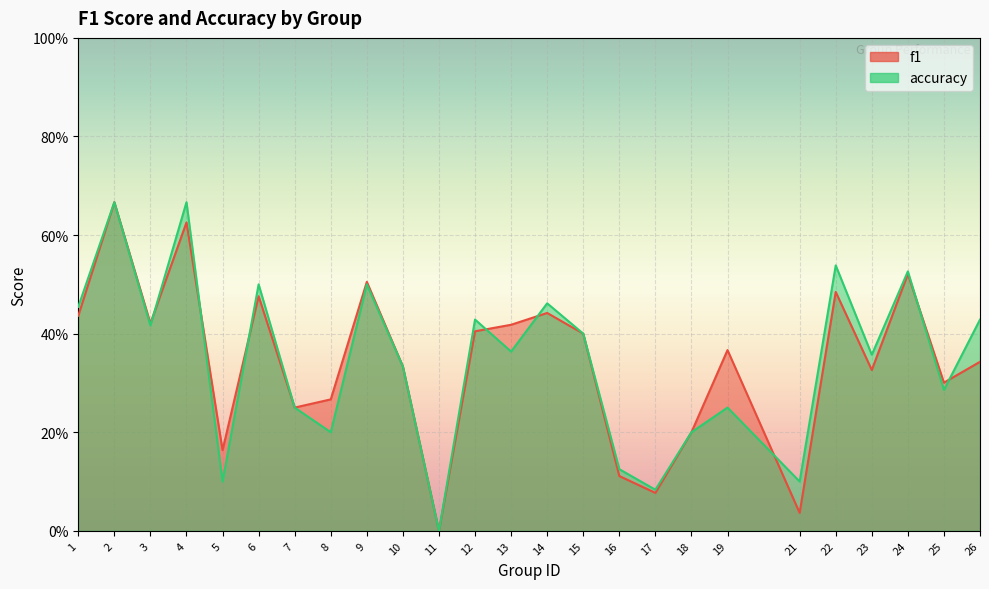

How many lines are shown in the chart?

2